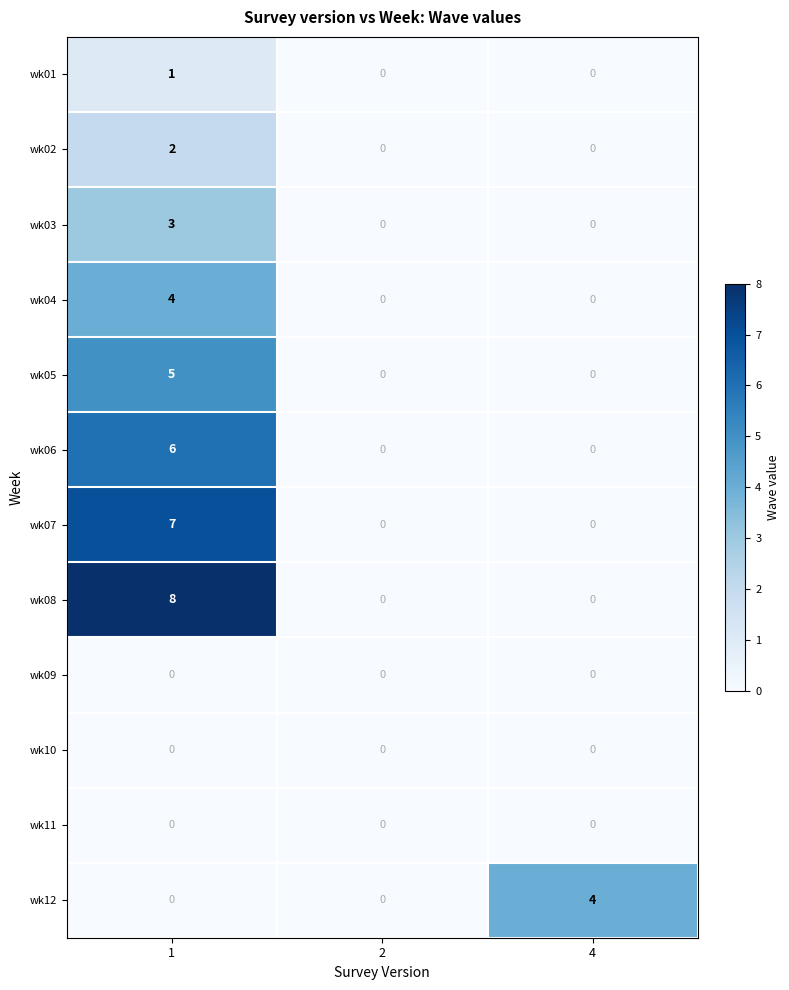

Which series has the largest total across all categories?

wk08